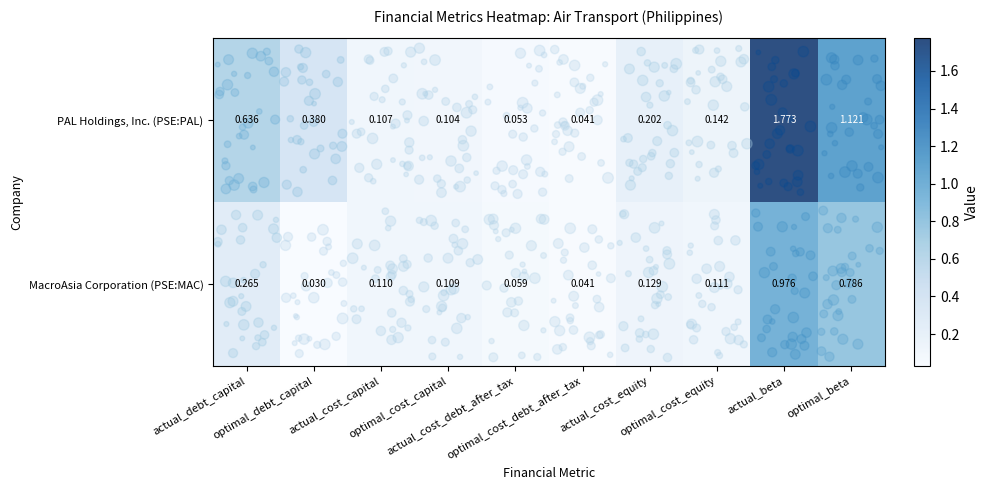

List the series in order of their overall mean, highest first.

PAL Holdings, Inc. (PSE:PAL), MacroAsia Corporation (PSE:MAC)